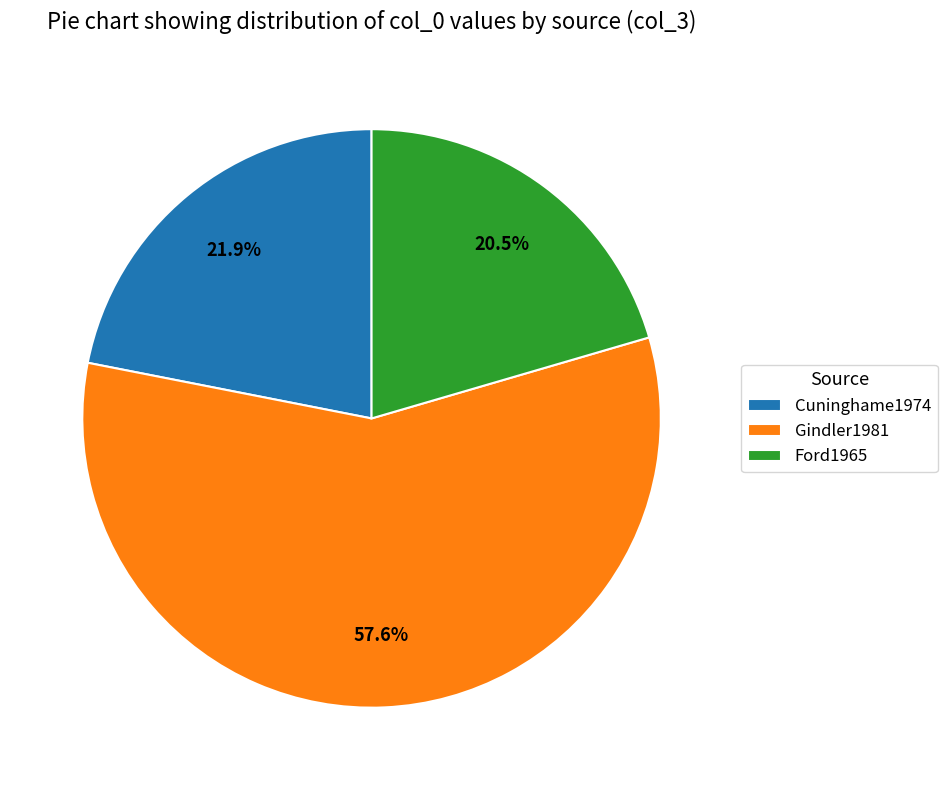

Which has a higher value, Cuninghame1974 or Ford1965?

Cuninghame1974